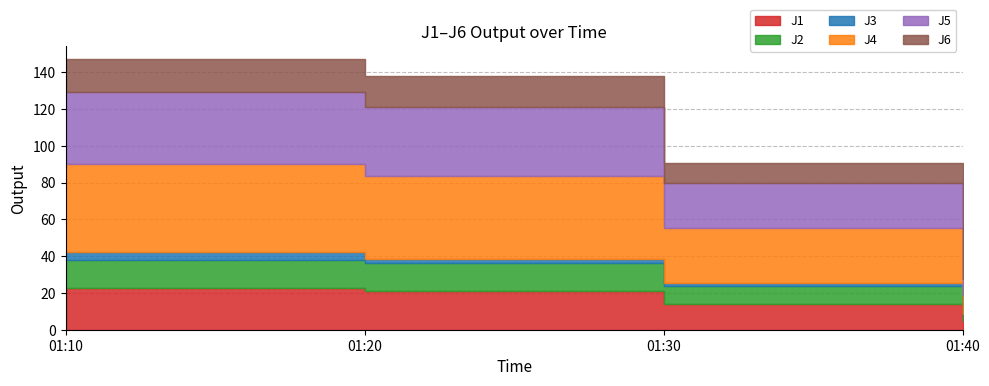

Is it true that J1 equals 22.6 at 01:10?

True